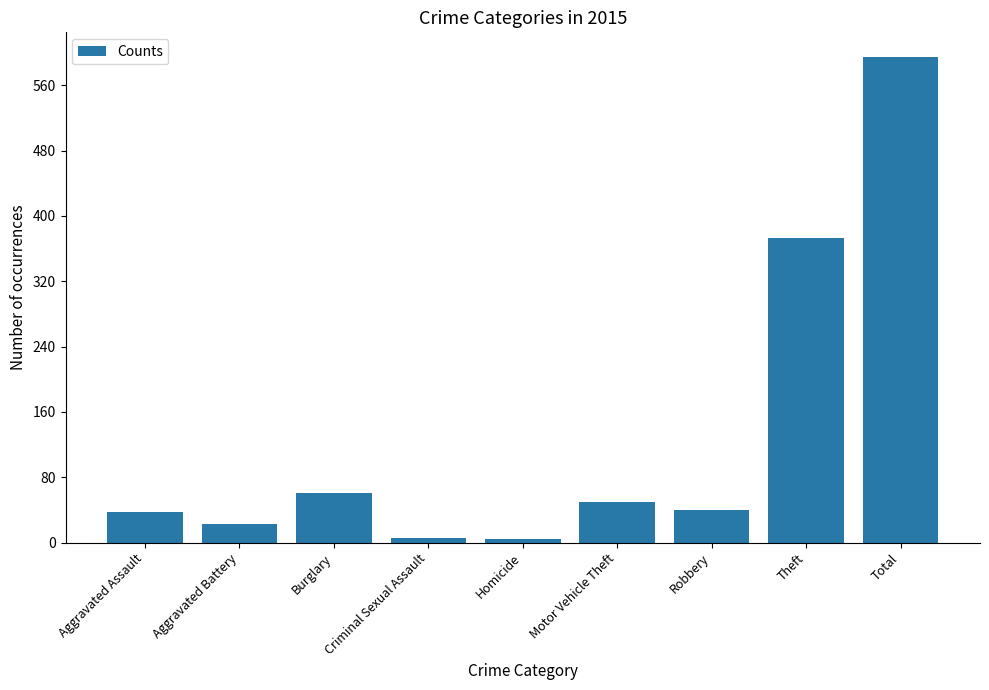

What is the sum of the values at Homicide and Total?

599